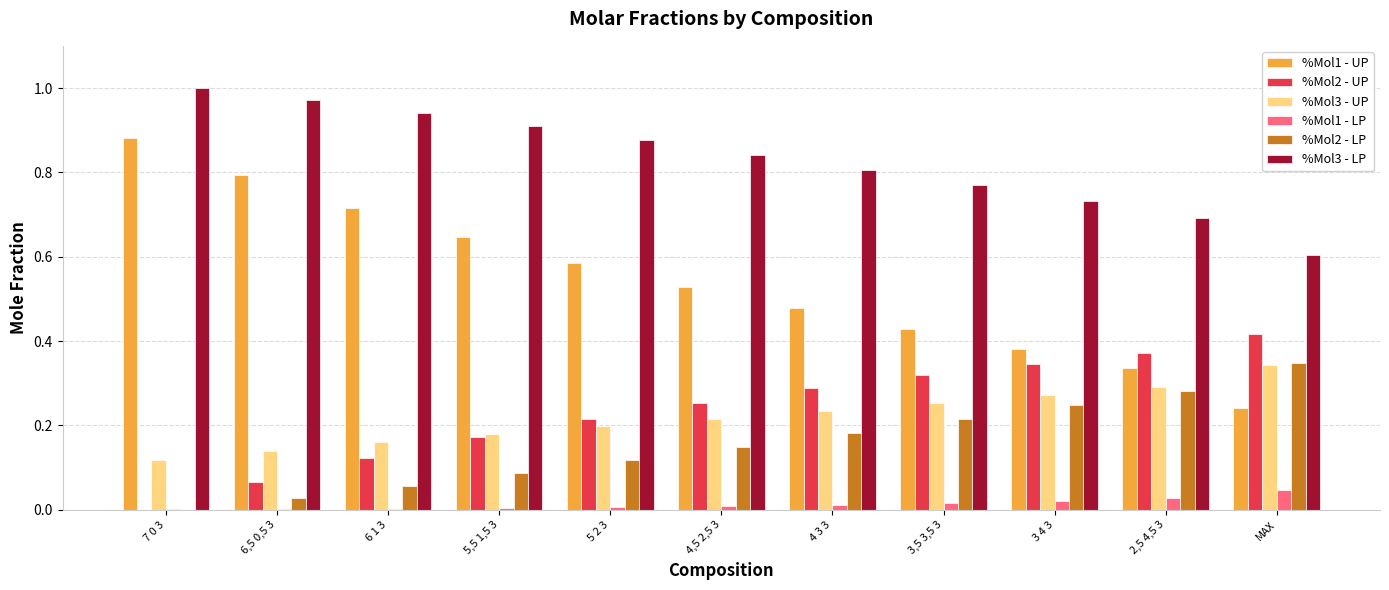

Are the bars horizontal?

No